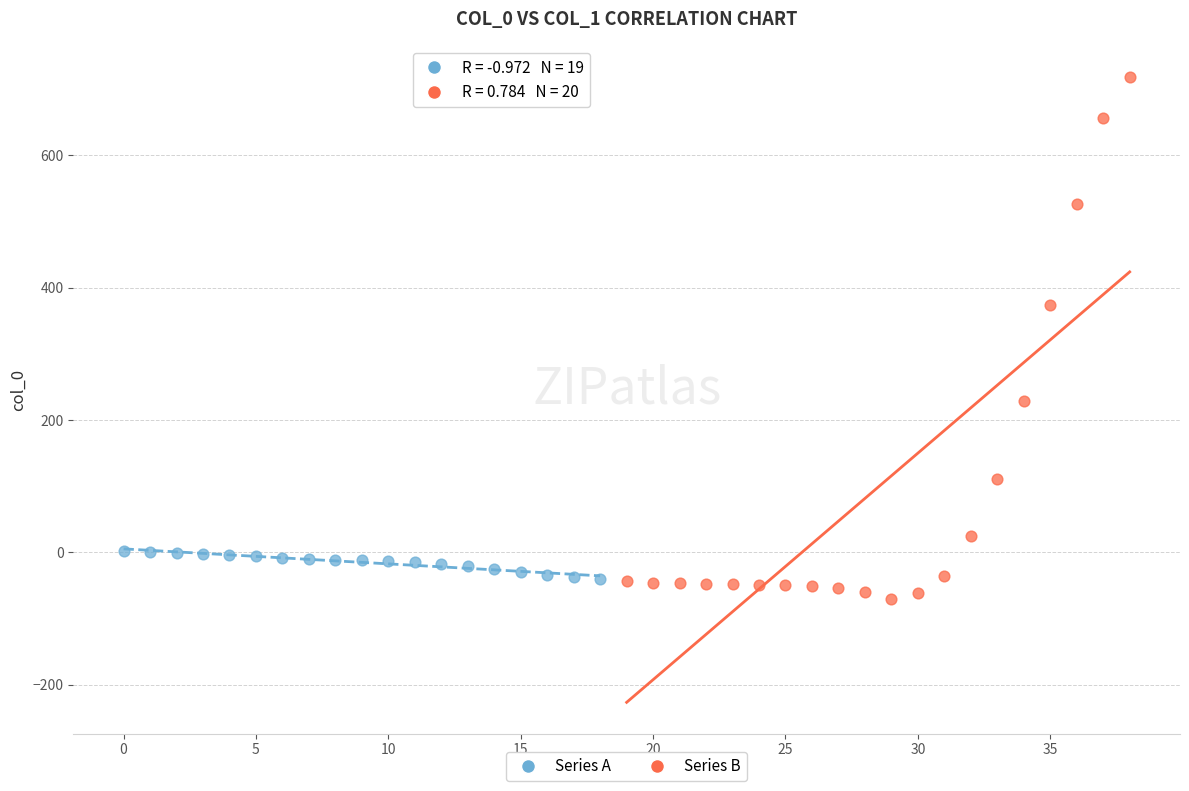

What are all the series names shown in the legend?

Series A, Series B